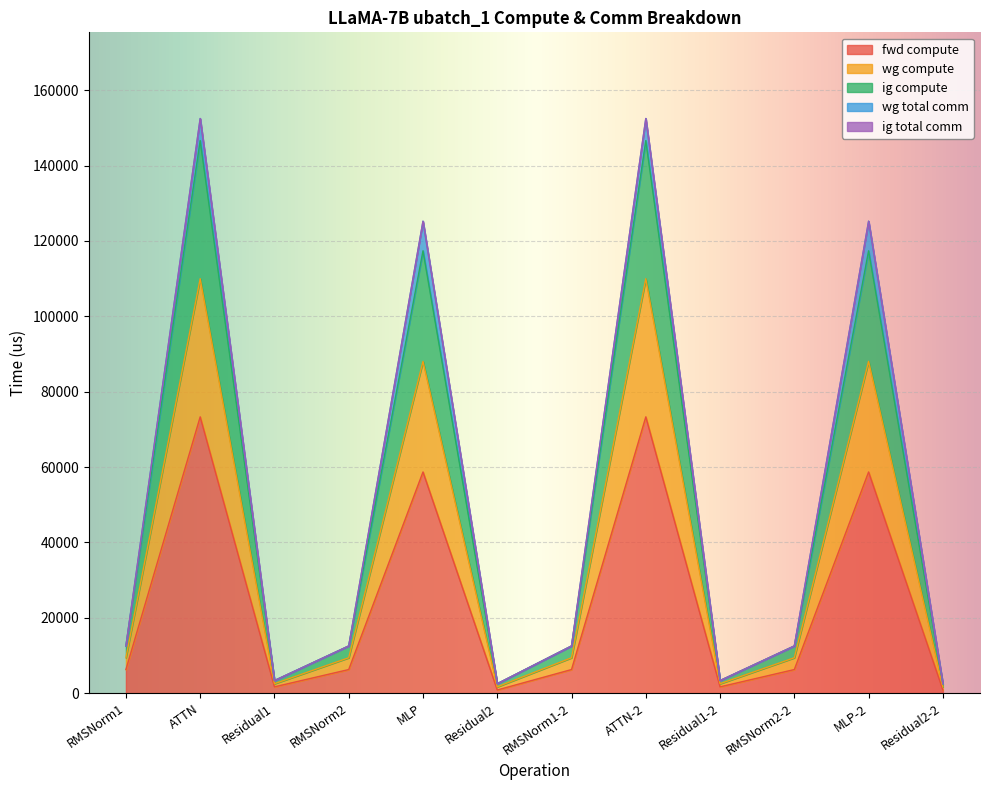

What is the smallest value displayed?

832.4